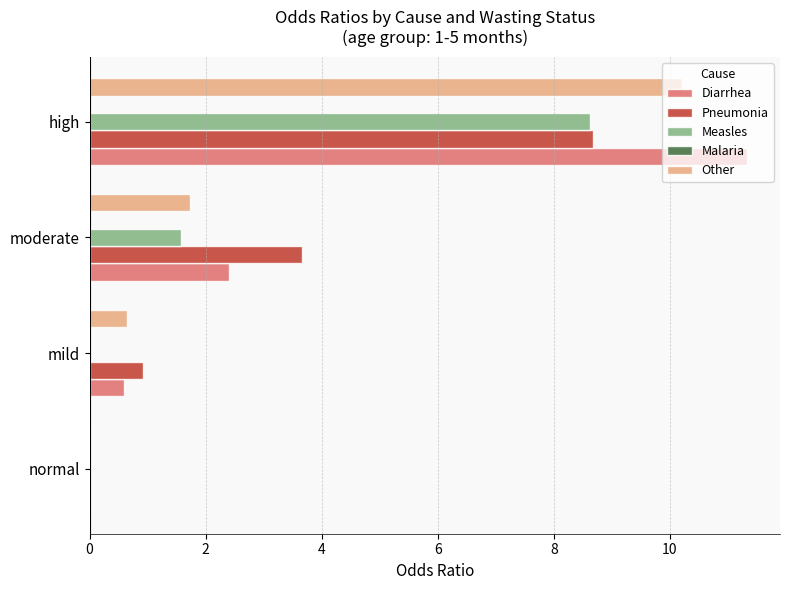

True or false: Measles has a value of 8.6 at high.

True